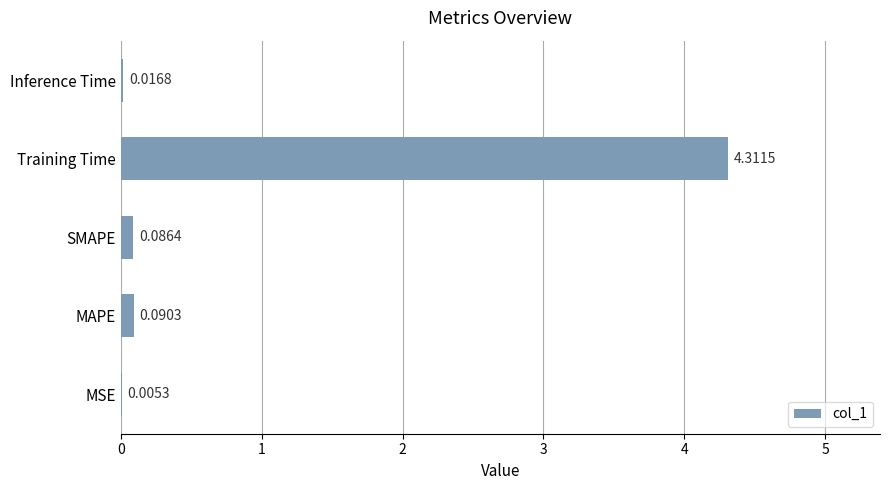

What is the change in value from MSE to MAPE?

+0.1